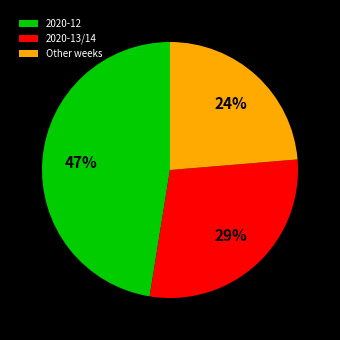

Is there any slice that represents more than half of the pie?

No